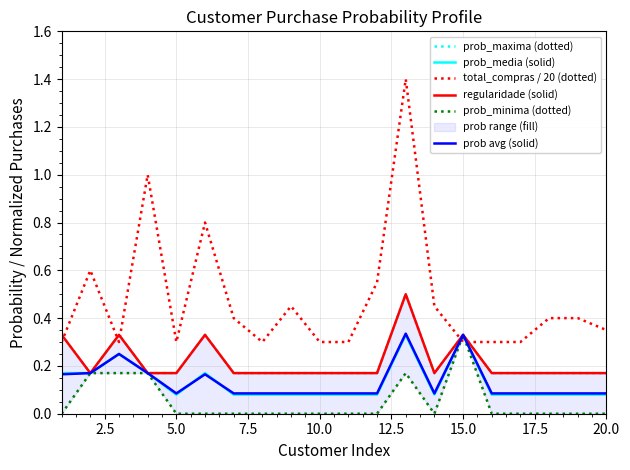

How many times do prob_media (solid) and total_compras / 20 (dotted) cross each other?

2